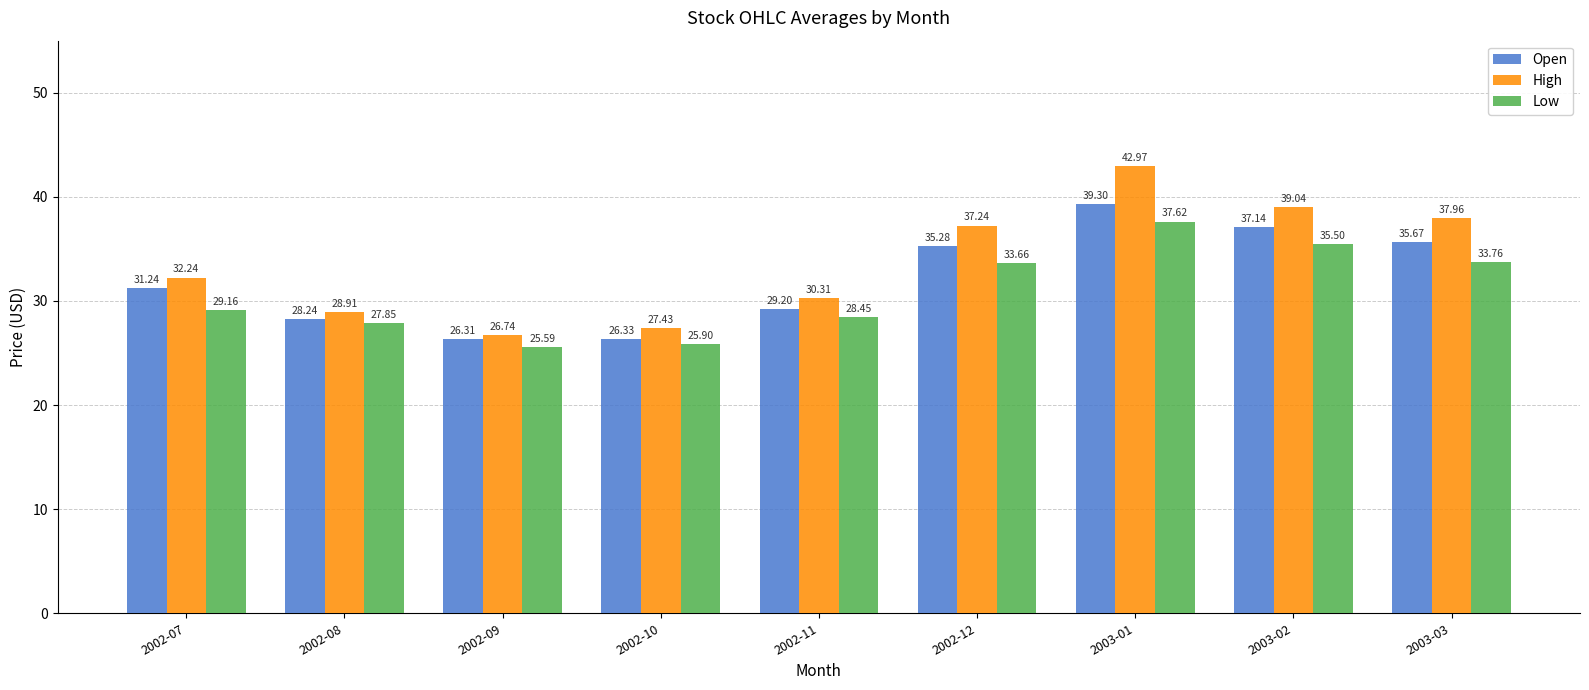

At which category is the sum across all series the highest?

2003-01